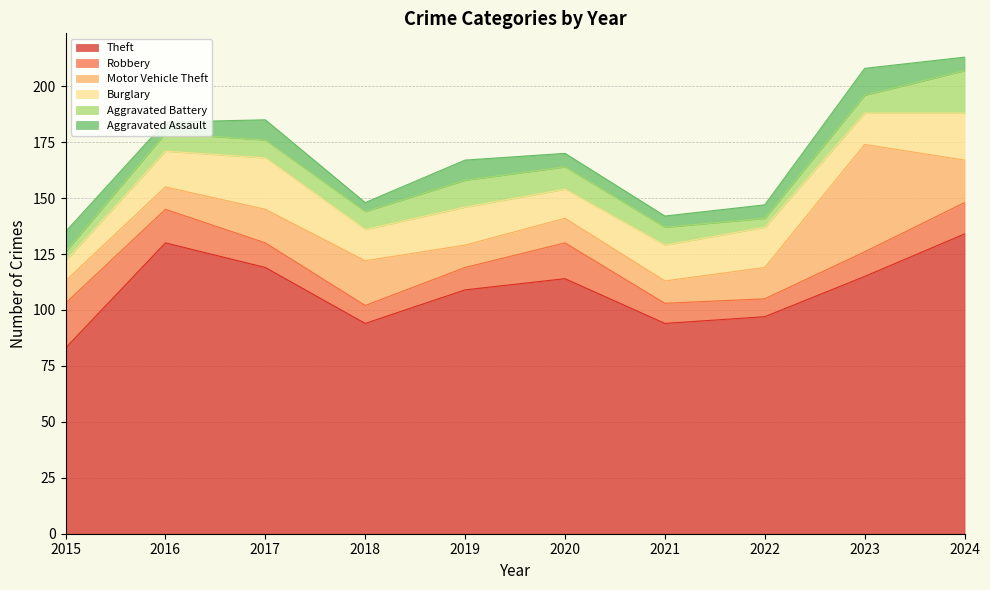

The value of Theft at 2018 is 94. True or false?

True